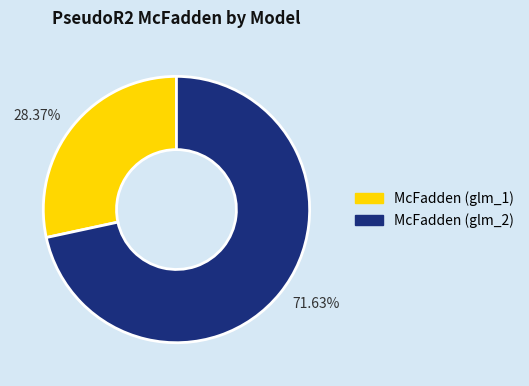

Which category accounts for the majority?

71.63%